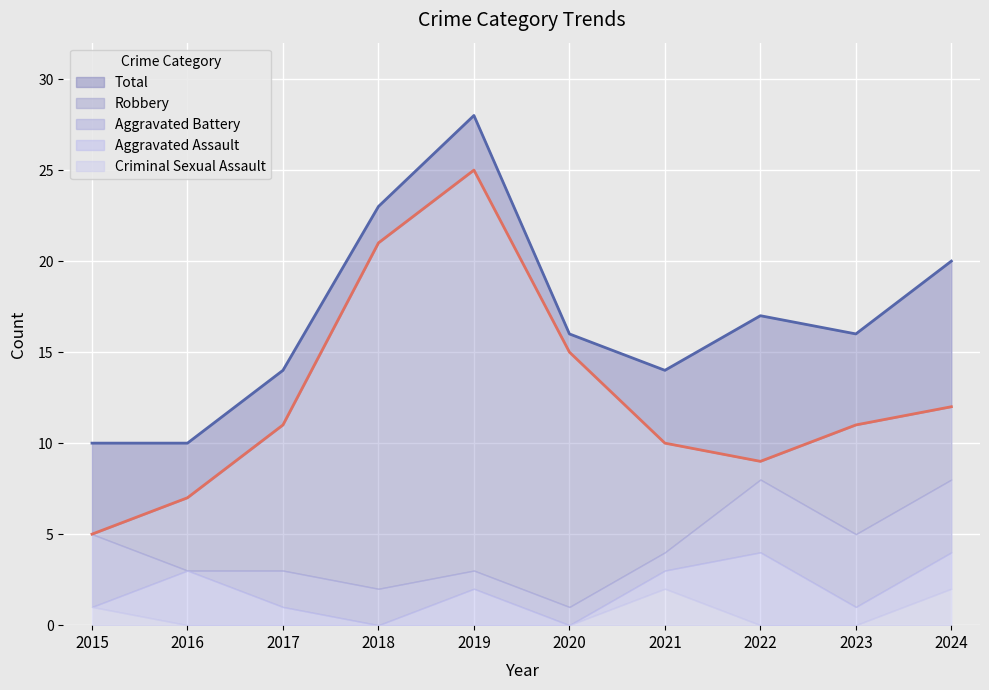

Which label corresponds to the largest value in the chart?

2019